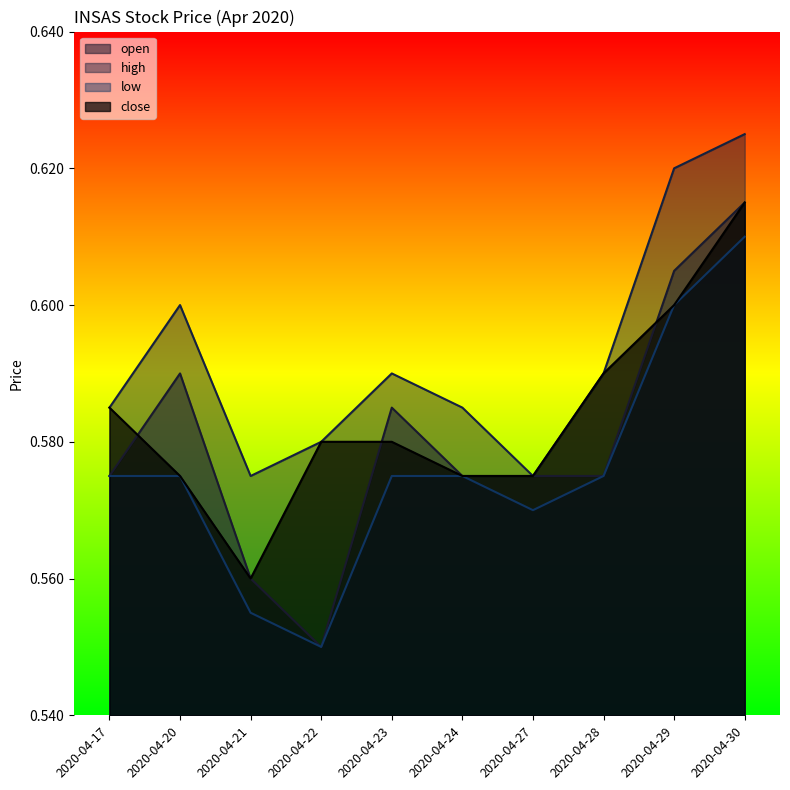

How many data points does each series have?

10